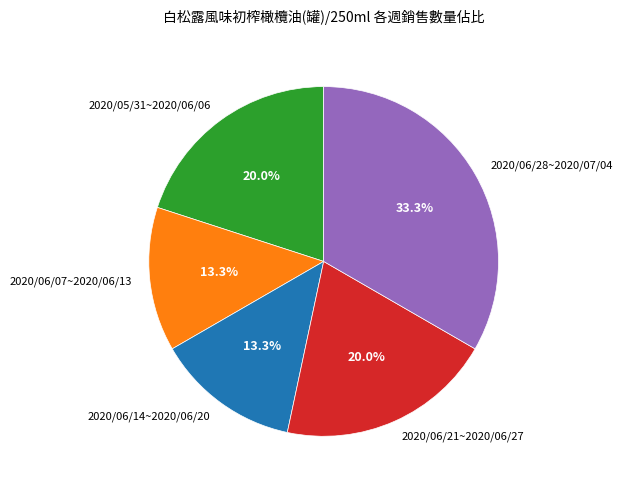

The 2020/06/07~2020/06/13 slice represents 13% of the pie. True or false?

True